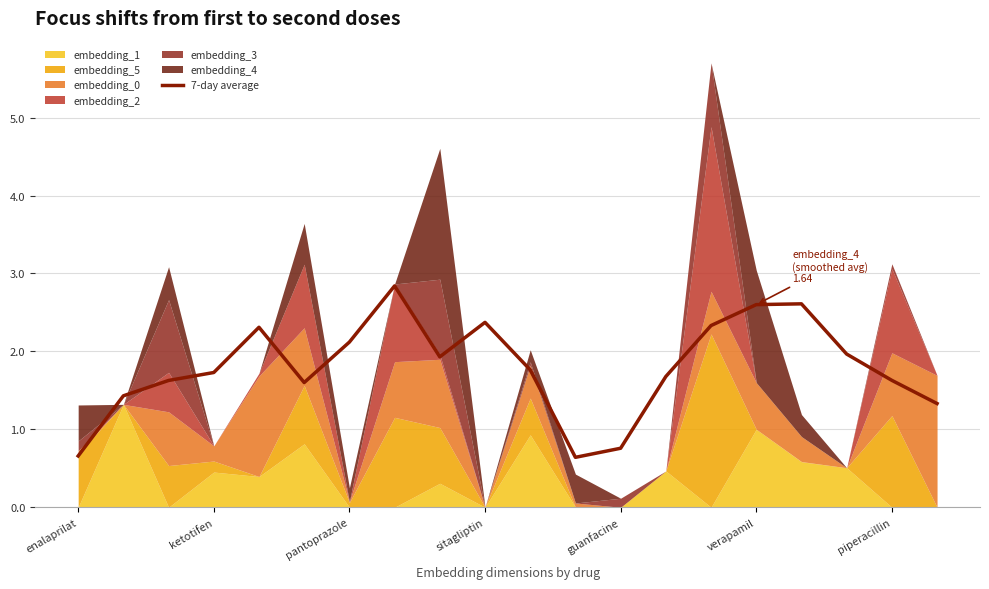

What is the lowest value of the 7-day average series?

0.6